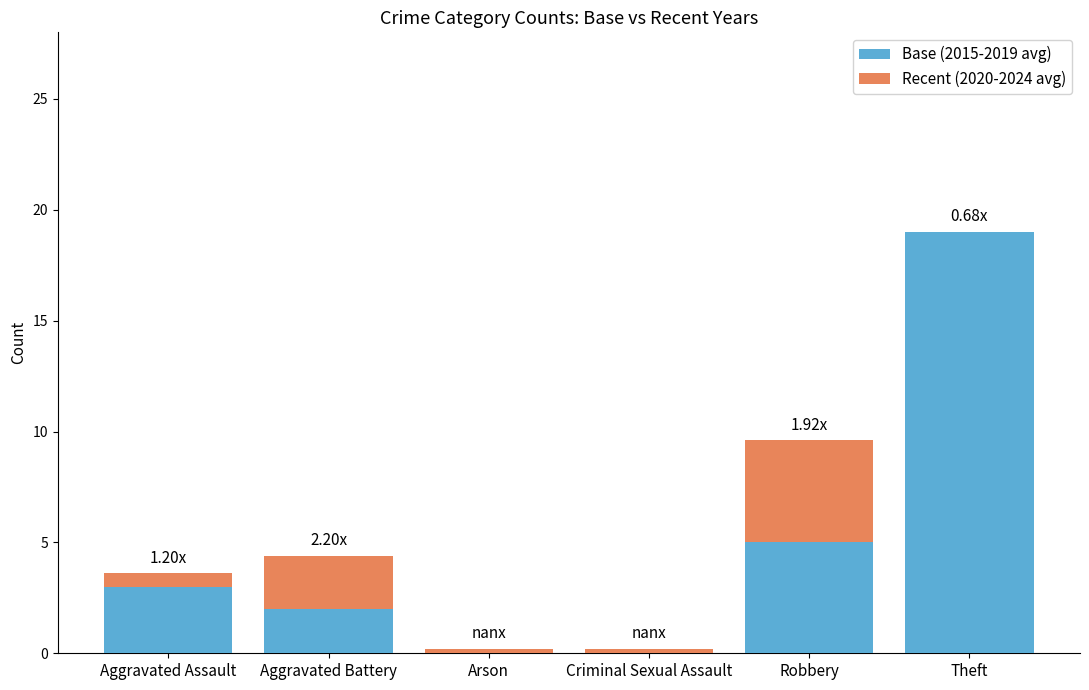

What is the sum of all Base (2015-2019 avg) values?

29.0